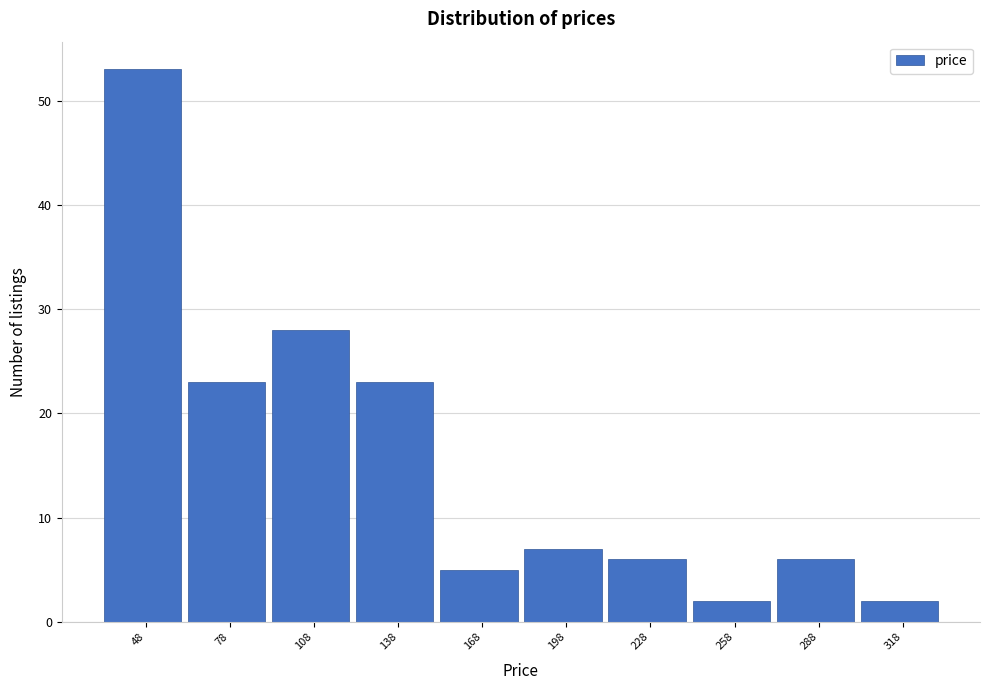

Reading left to right, what are all the values shown in this chart?

53	23	28	23	5	7	6	2	6	2